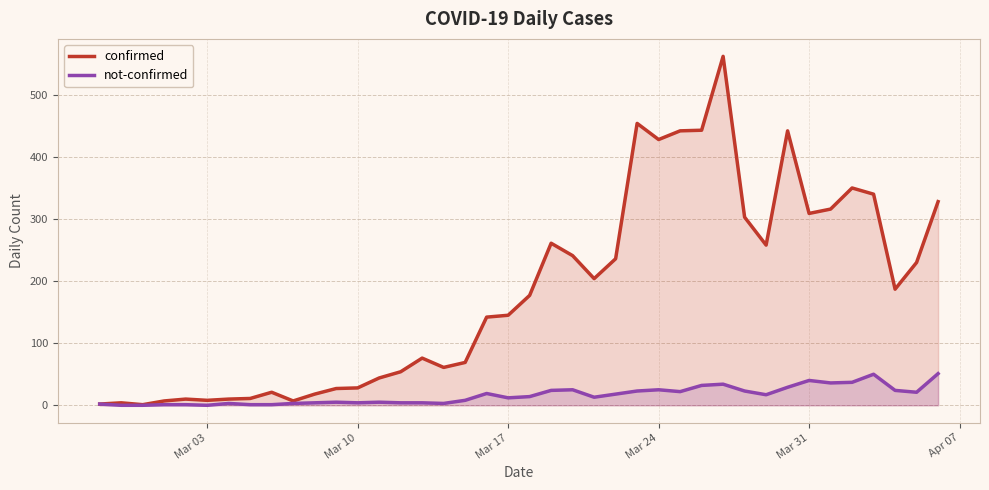

Rank the series by their average value, from highest to lowest.

confirmed, not-confirmed